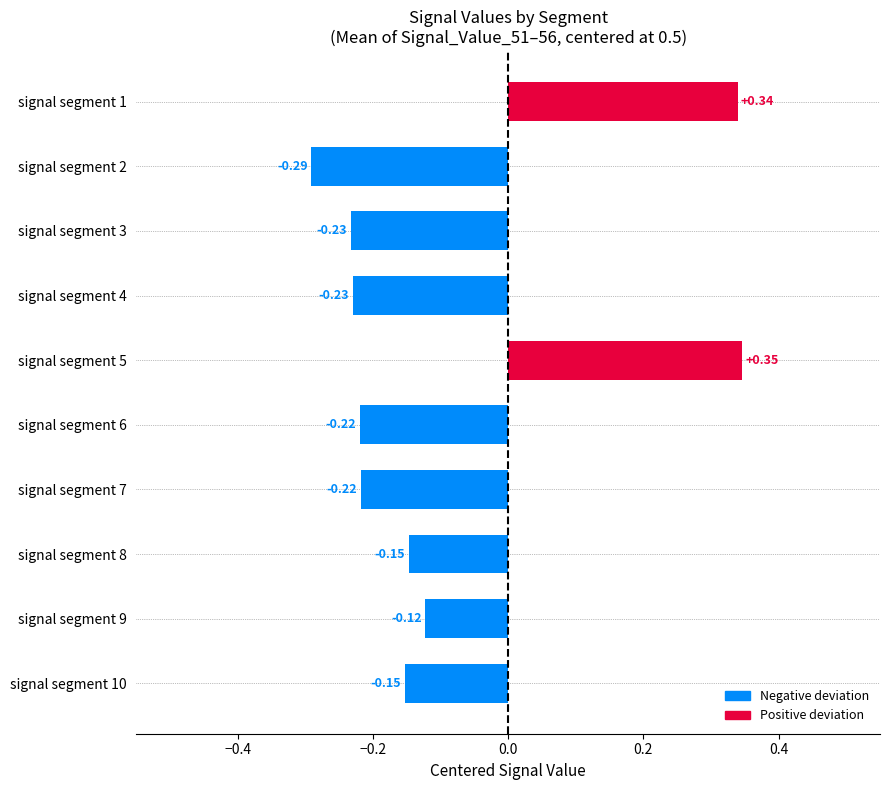

Between signal segment 8 and signal segment 5, which is larger?

signal segment 5